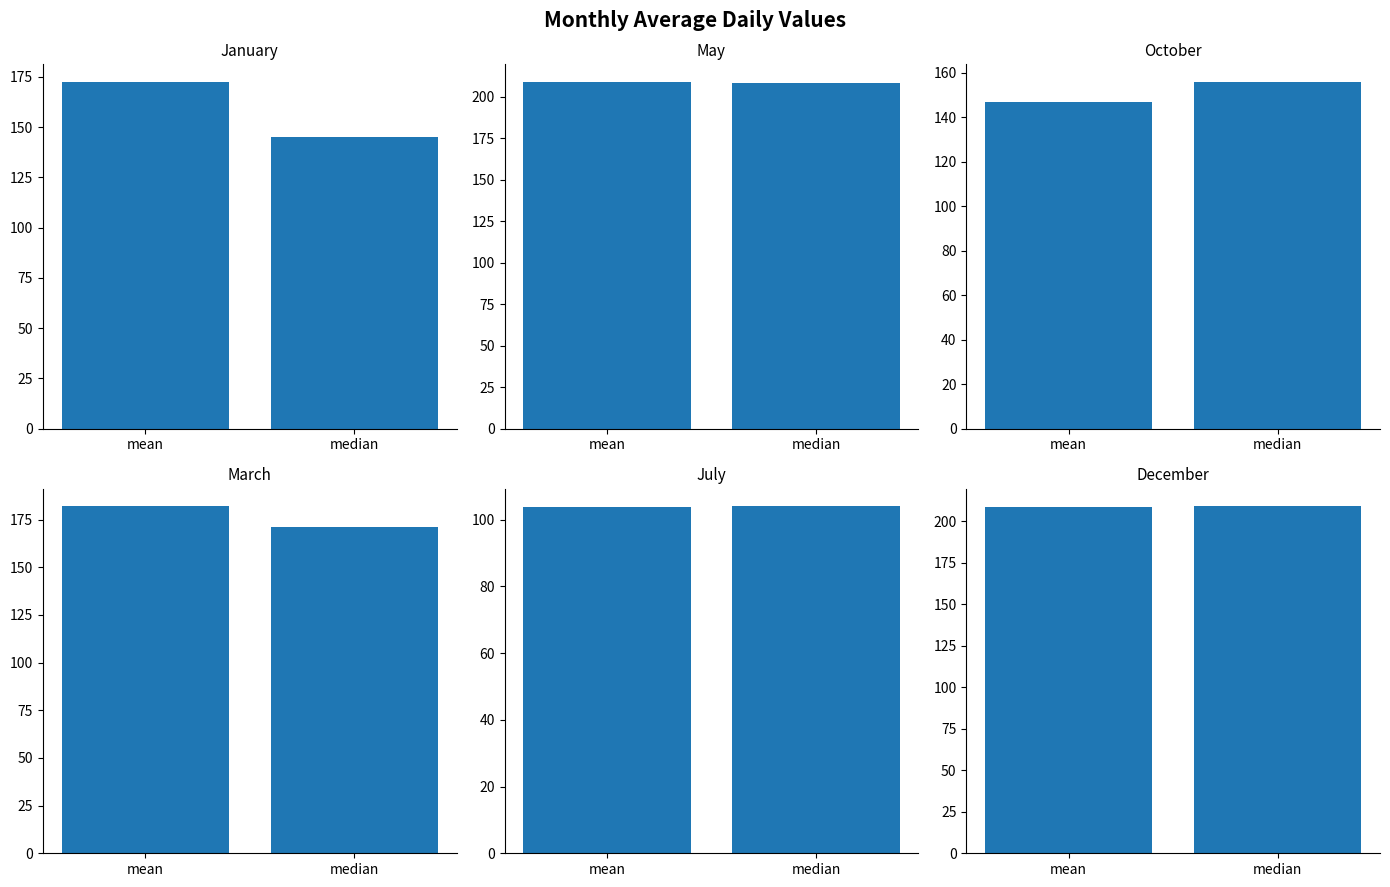

What is the difference between the maximum and minimum values in the October series?

9.1